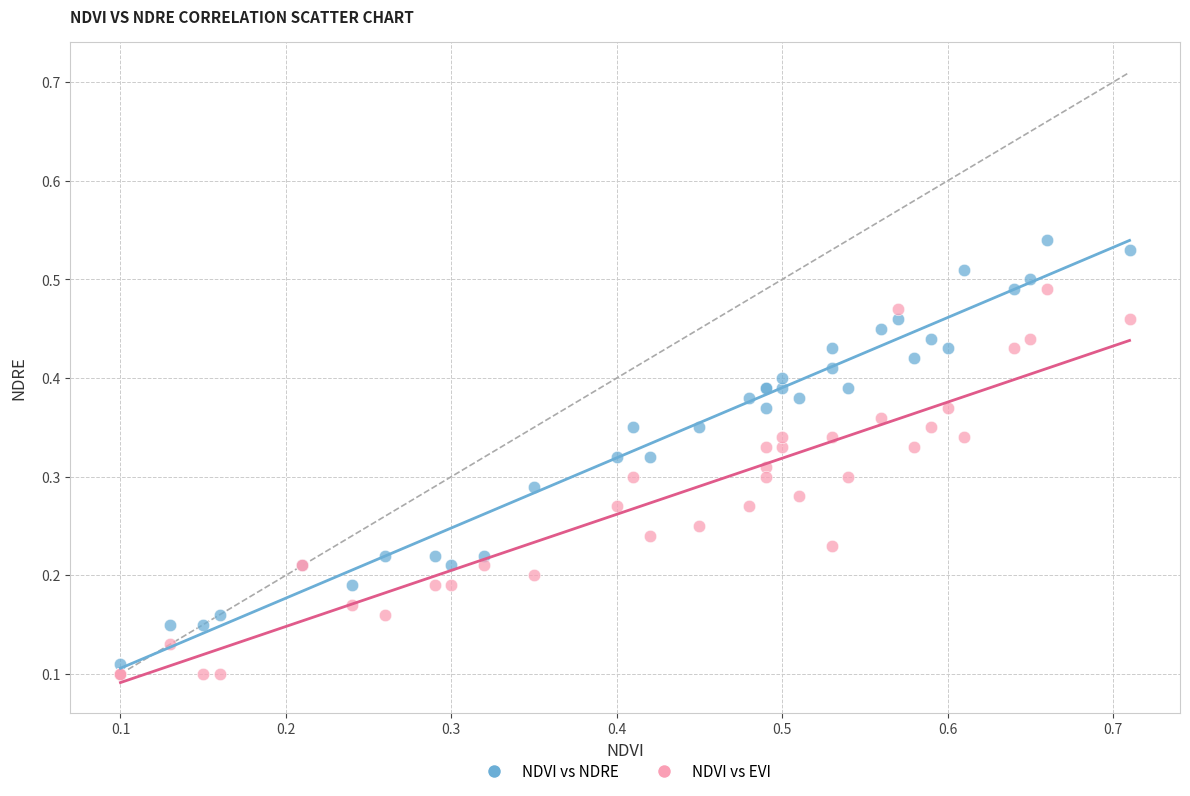

What are all the series names shown in the legend?

NDVI vs NDRE, NDVI vs EVI